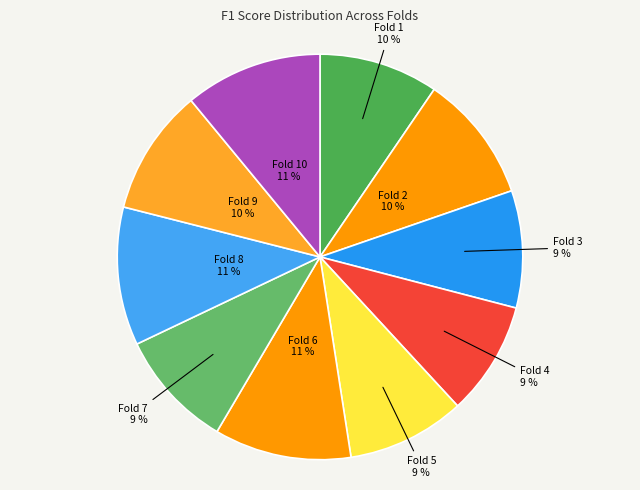

To the nearest percent, what portion does Fold 2 represent?

10%